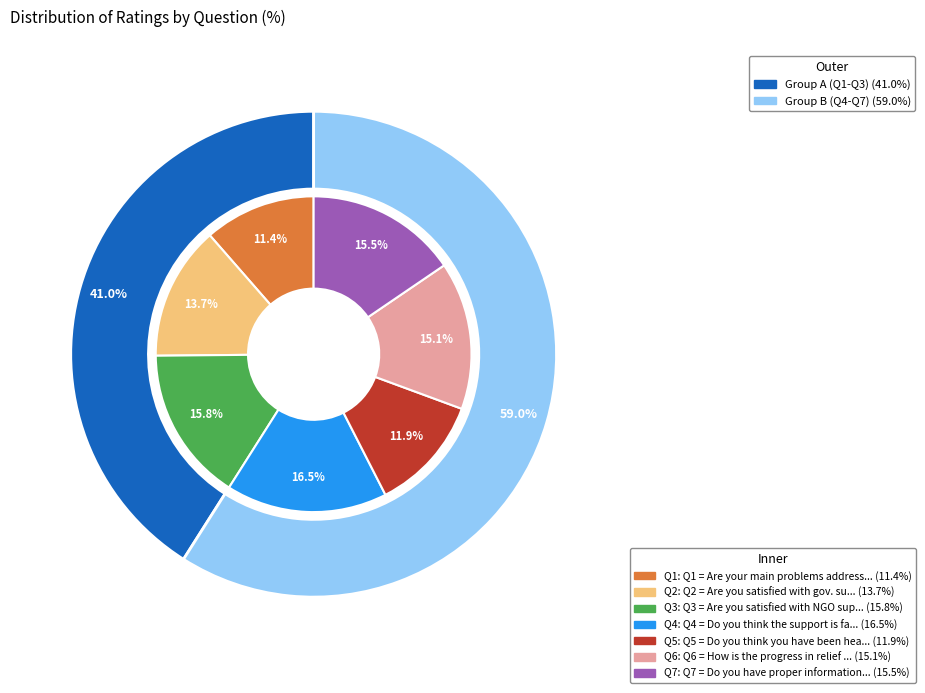

How many slices are in this pie chart?

7